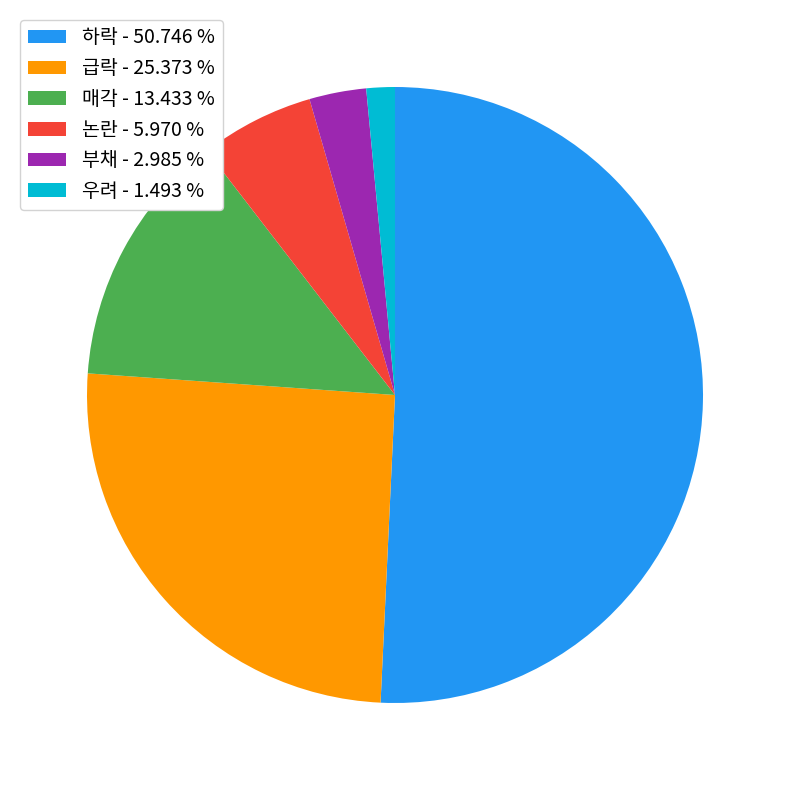

Is there a majority slice in this chart?

Yes